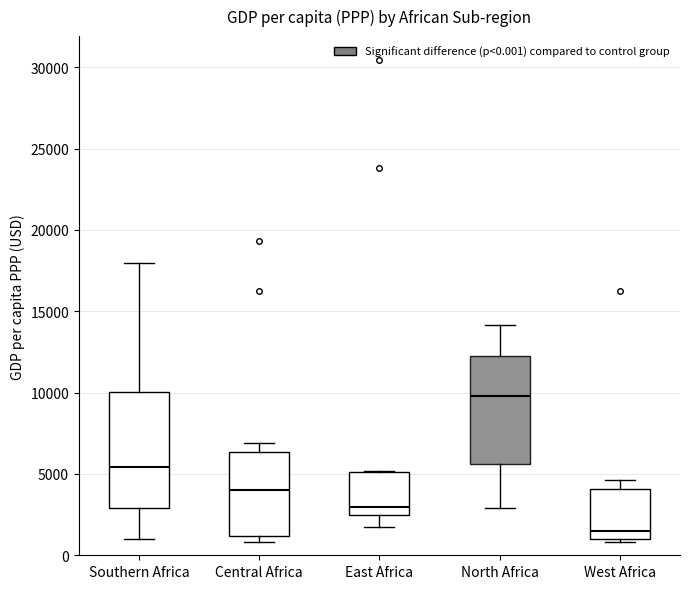

Reading left to right, transcribe this box plot: for each box, give where its median line is, the range the box spans, and where its two whiskers end, as read against the y-axis. The values are not printed on the chart, so give them approximately, as read against the axis.

Southern Africa: median 5500, box 3000 to 10000, whiskers 1000 to 18000
Central Africa: median 4000, box 1000 to 6500, whiskers 1000 (just below the box's lower edge) to 7000
East Africa: median 3000, box 2500 to 5000, whiskers 1500 to 5000
North Africa: median 10000, box 5500 to 12000, whiskers 3000 to 14000
West Africa: median 1500, box 1000 to 4000, whiskers 1000 (just below the box's lower edge) to 4500